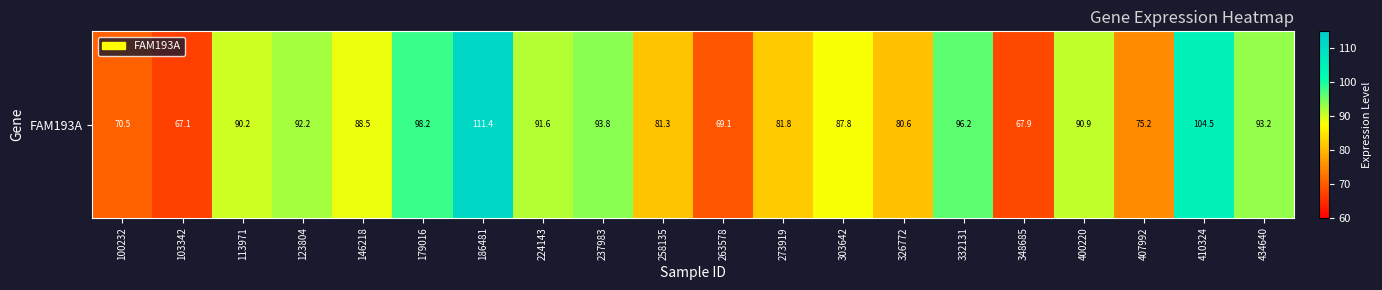

Which category has the lowest value across all series?

103342